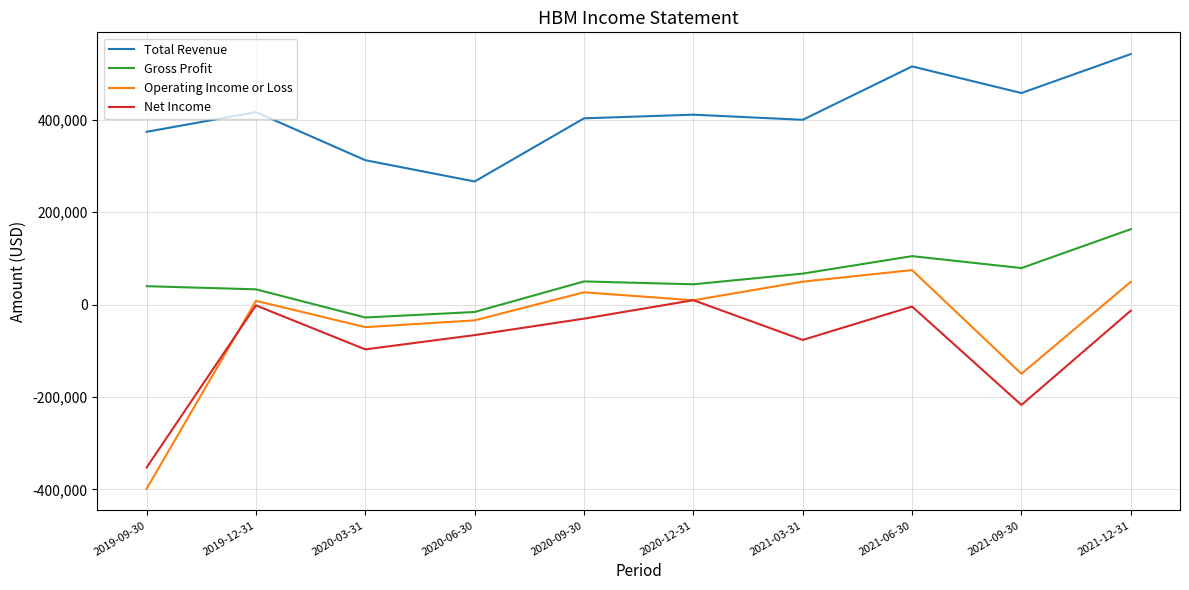

Does the chart display data point markers on the line(s)?

No